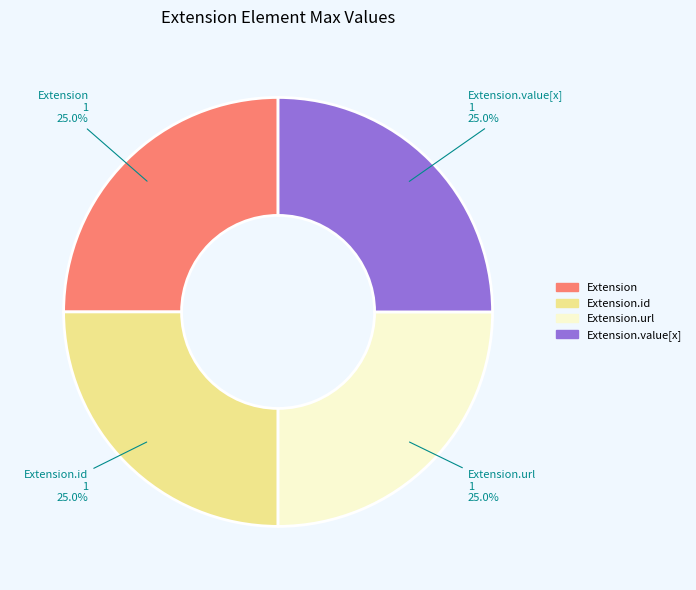

How many slices are in this pie chart?

4